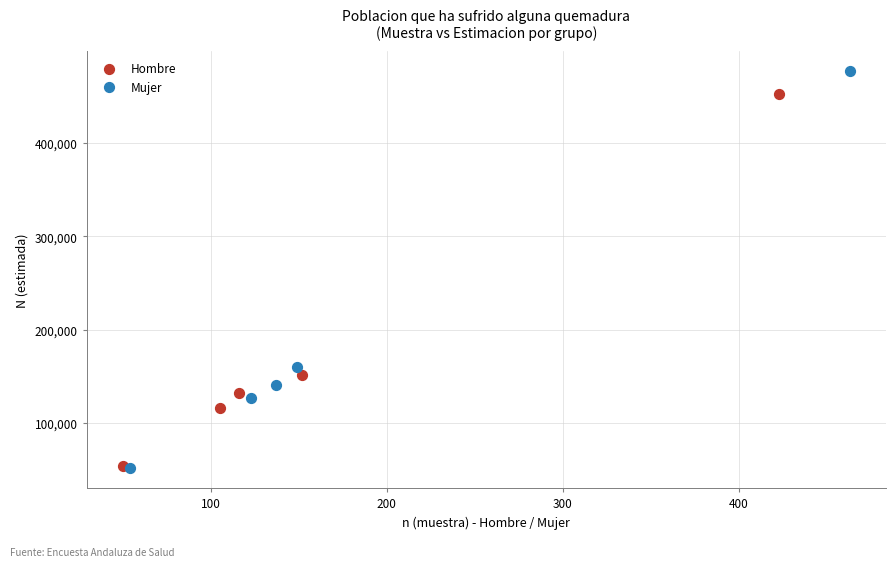

Which series has the largest Y range (max minus min)?

Mujer